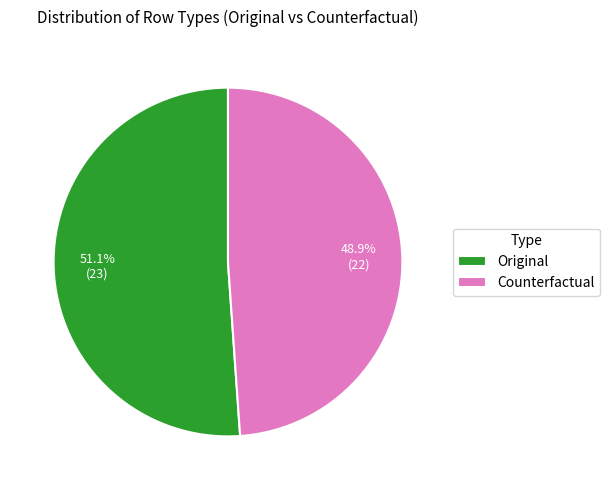

True or false: Counterfactual accounts for 49% of the total.

True